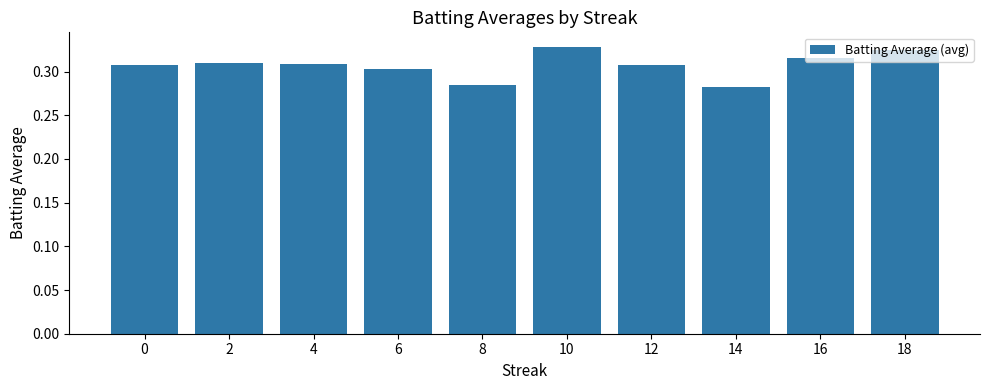

What is the sum of the values at 6 and 10?

0.6